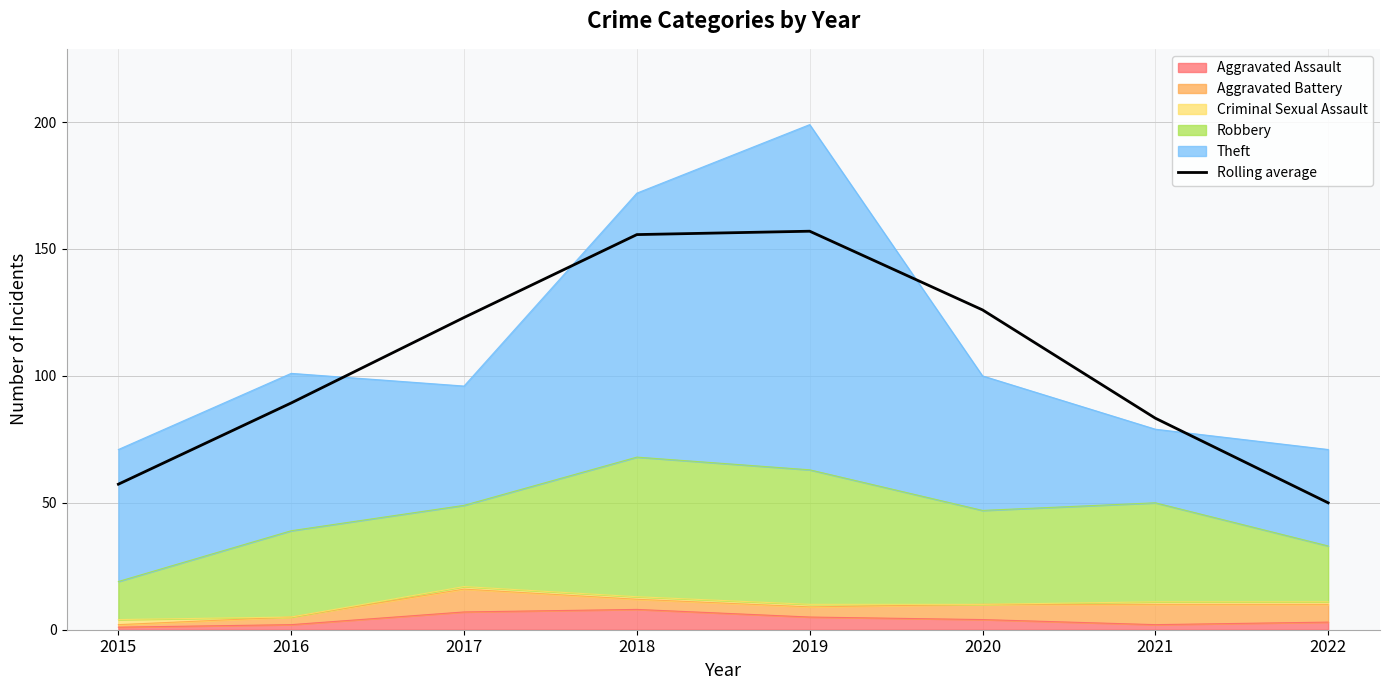

Reading left to right, transcribe all the data shown in this chart.

57.3	89.3	123.0	155.7	157.0	126.0	83.3	50.0